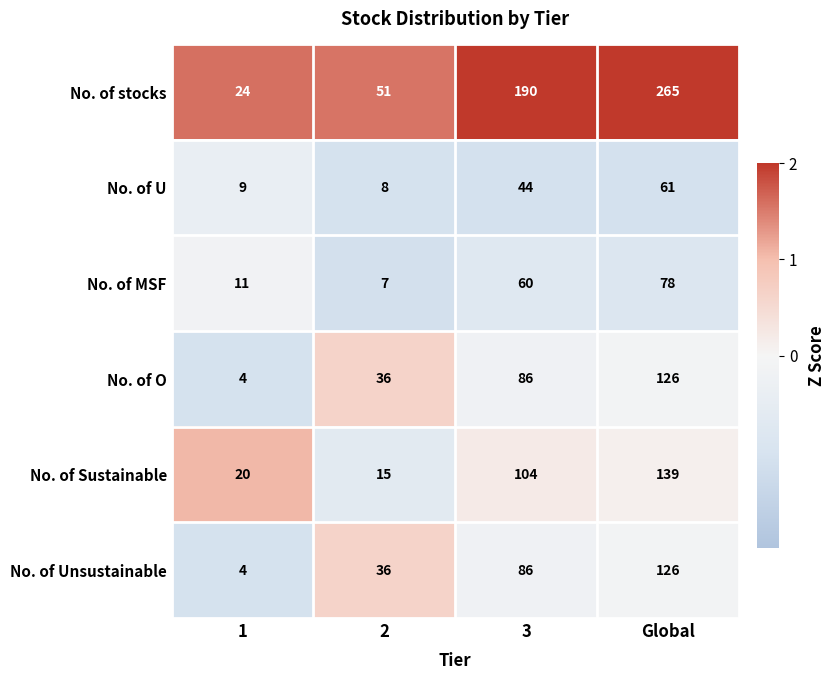

What is the highest value of the No. of MSF series?

78